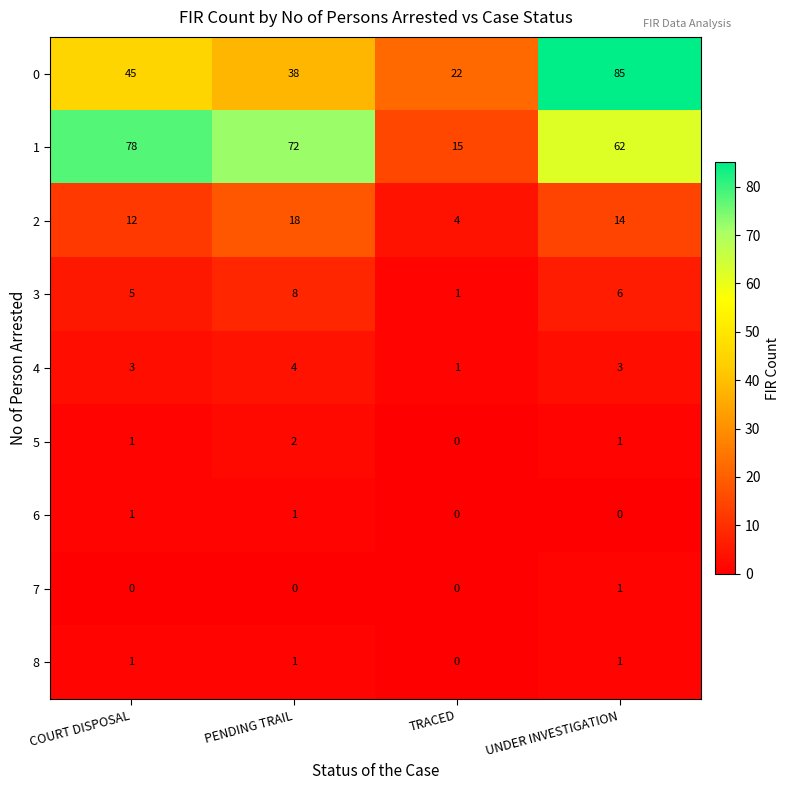

At which category does the chart reach its peak across all series?

UNDER INVESTIGATION